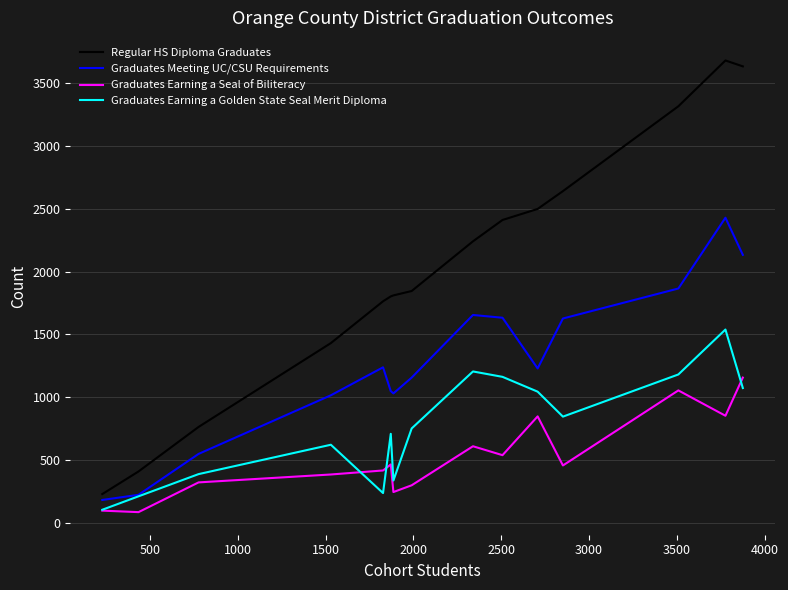

Which series has the largest range (max minus min)?

Regular HS Diploma Graduates